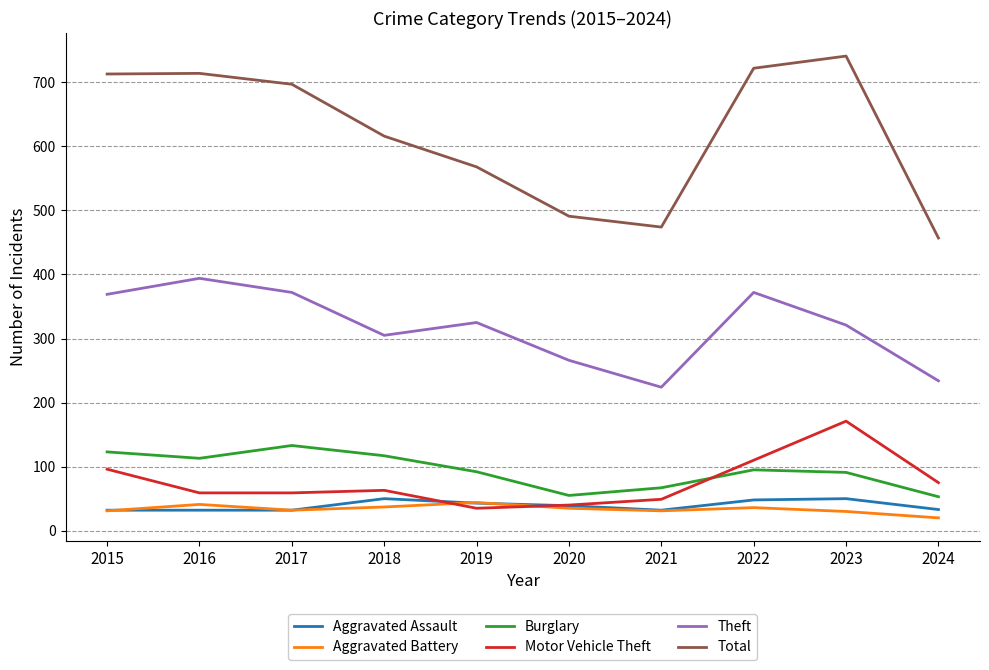

Is it true that Total equals 474 at 2021?

True